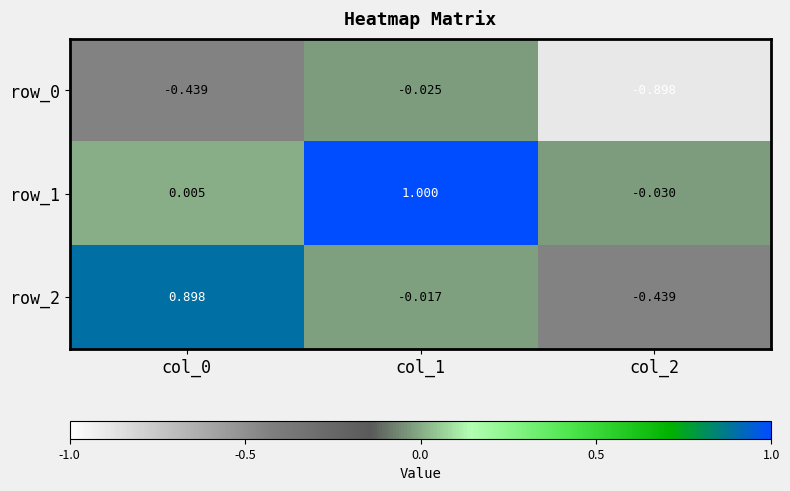

Reading left to right, what are all the values shown in this chart?

row_0: -0.4	-0.0	-0.9
row_1: 0.0	1.0	-0.0
row_2: 0.9	-0.0	-0.4